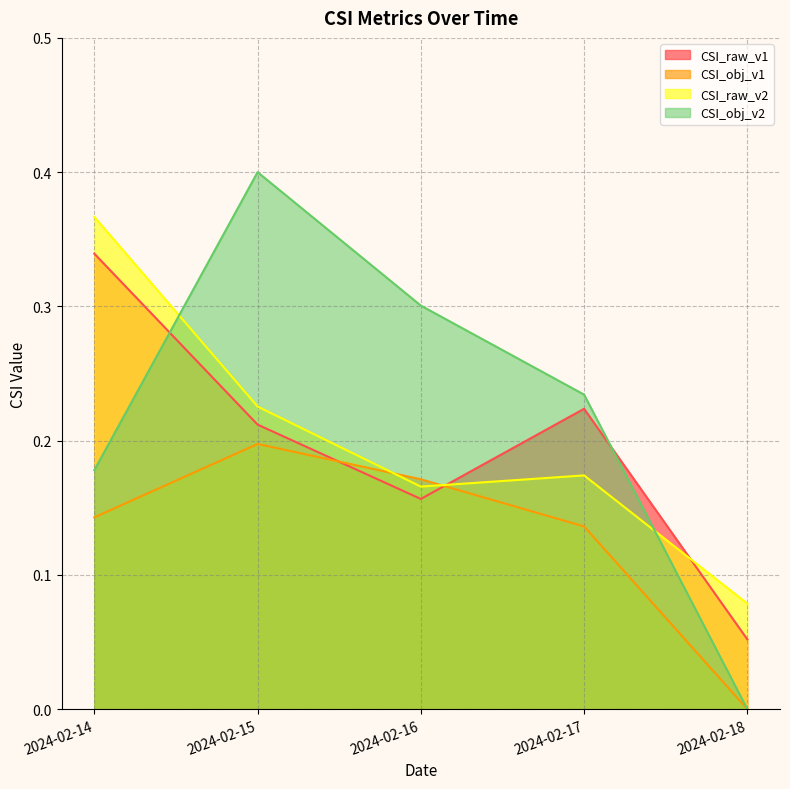

At how many categories does at least one series exceed 0?

5